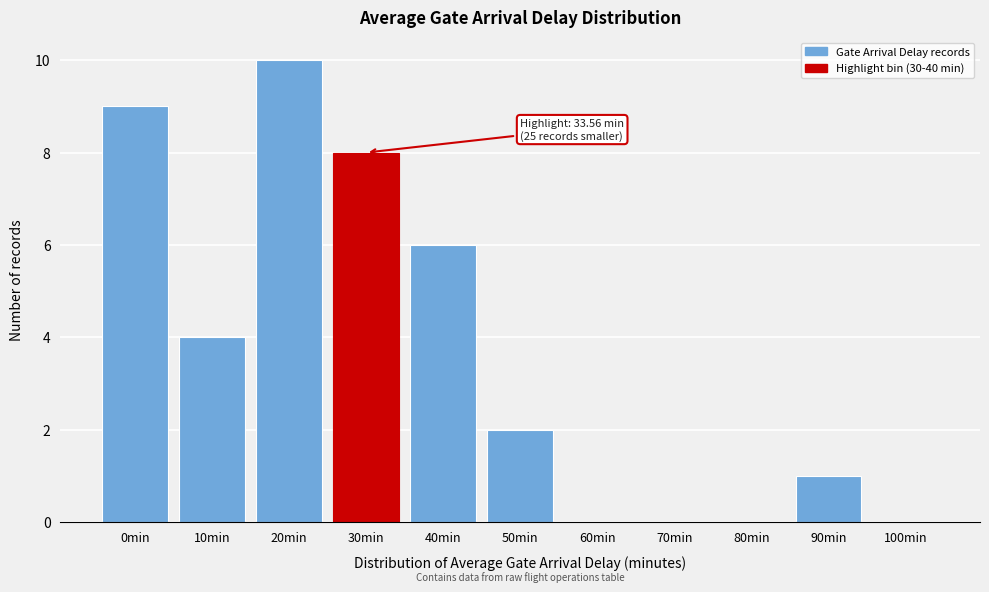

Reading left to right, extract all data points from this chart.

0min=9	10min=4	20min=10	30min=8	40min=6	50min=2	60min=0	70min=0	80min=0	90min=1	100min=0